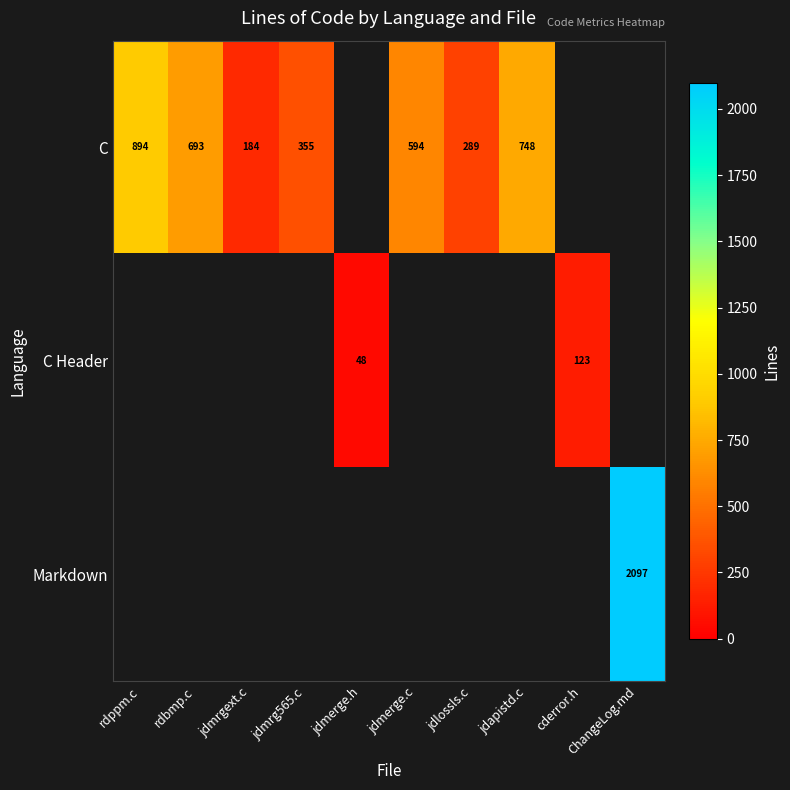

The C series shows 570 at rdppm.c. True or false?

False